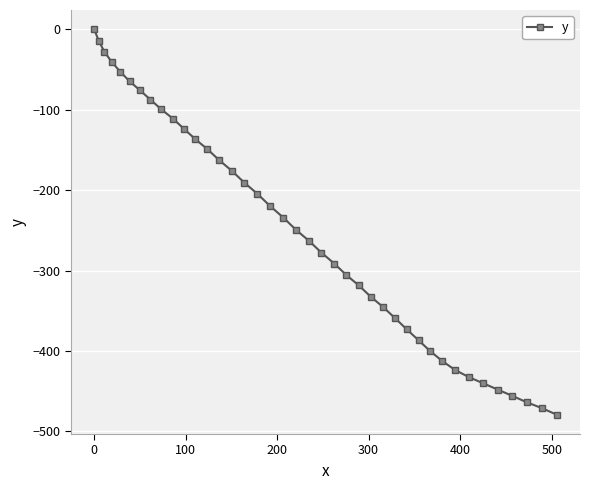

What is the value of the 8th point from the left?

-87.4